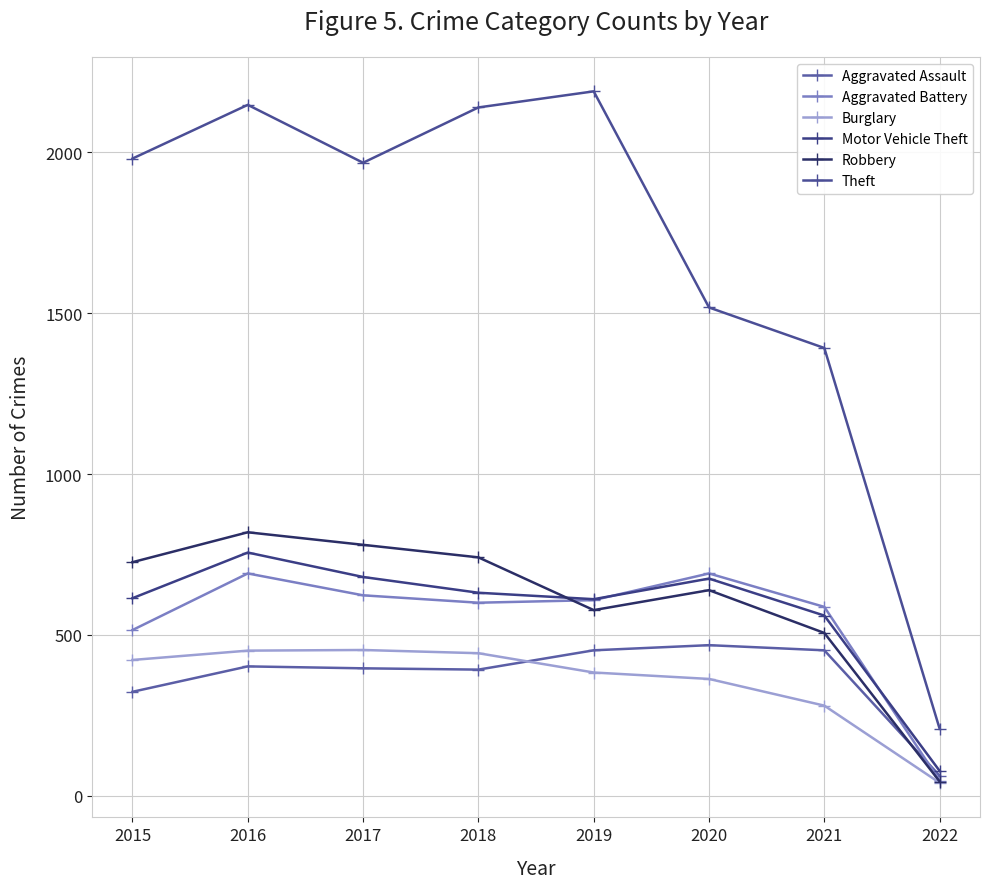

At how many categories does at least one series exceed 857?

7